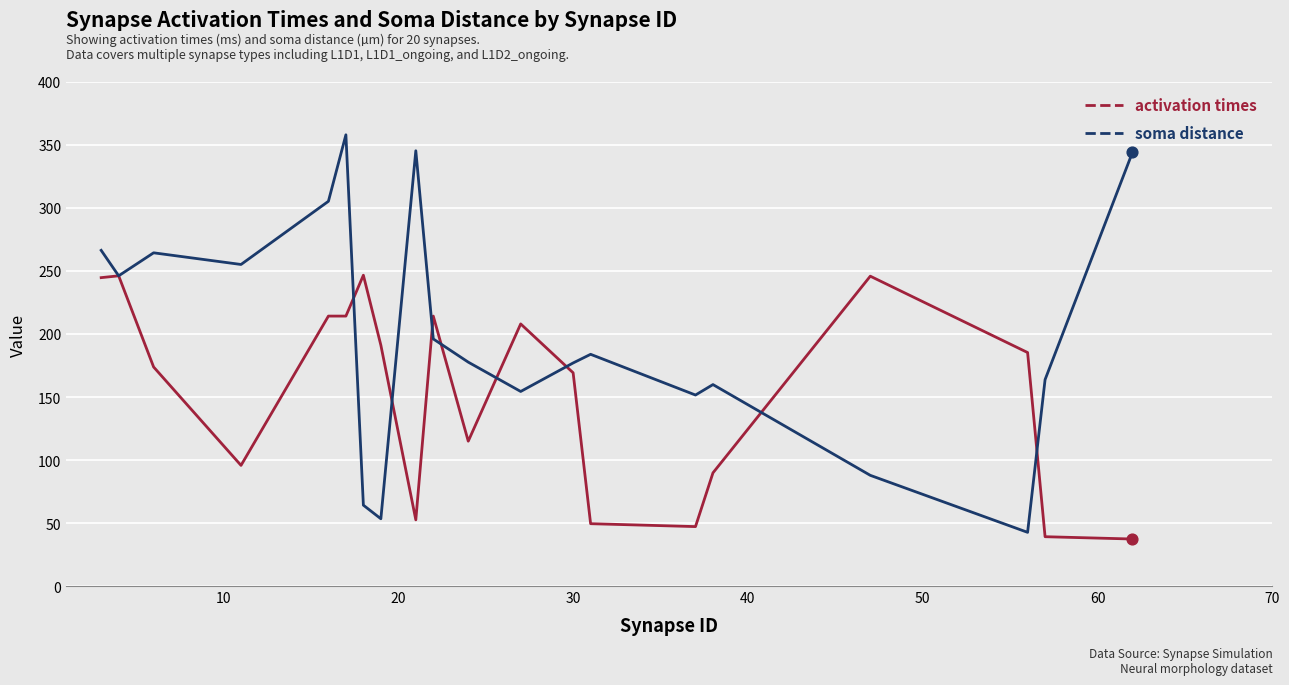

Which series has the largest range (max minus min)?

soma distance